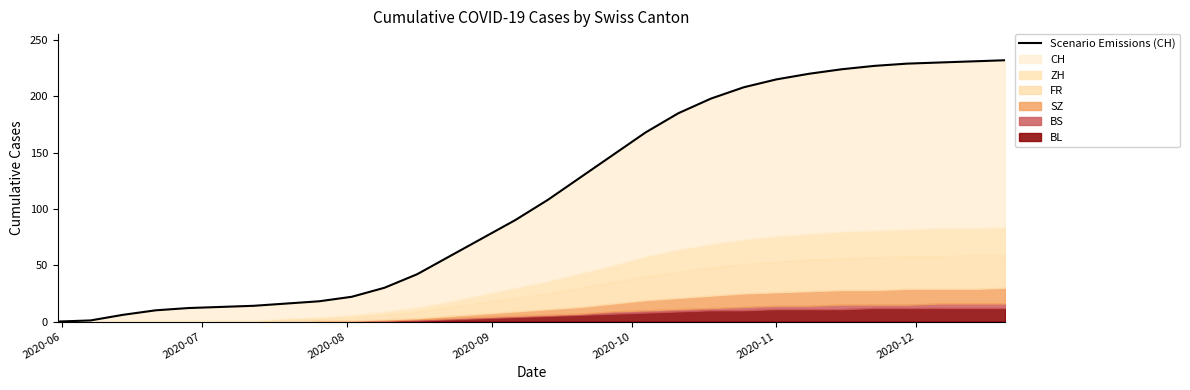

What is the difference between the second highest and minimum values?

231